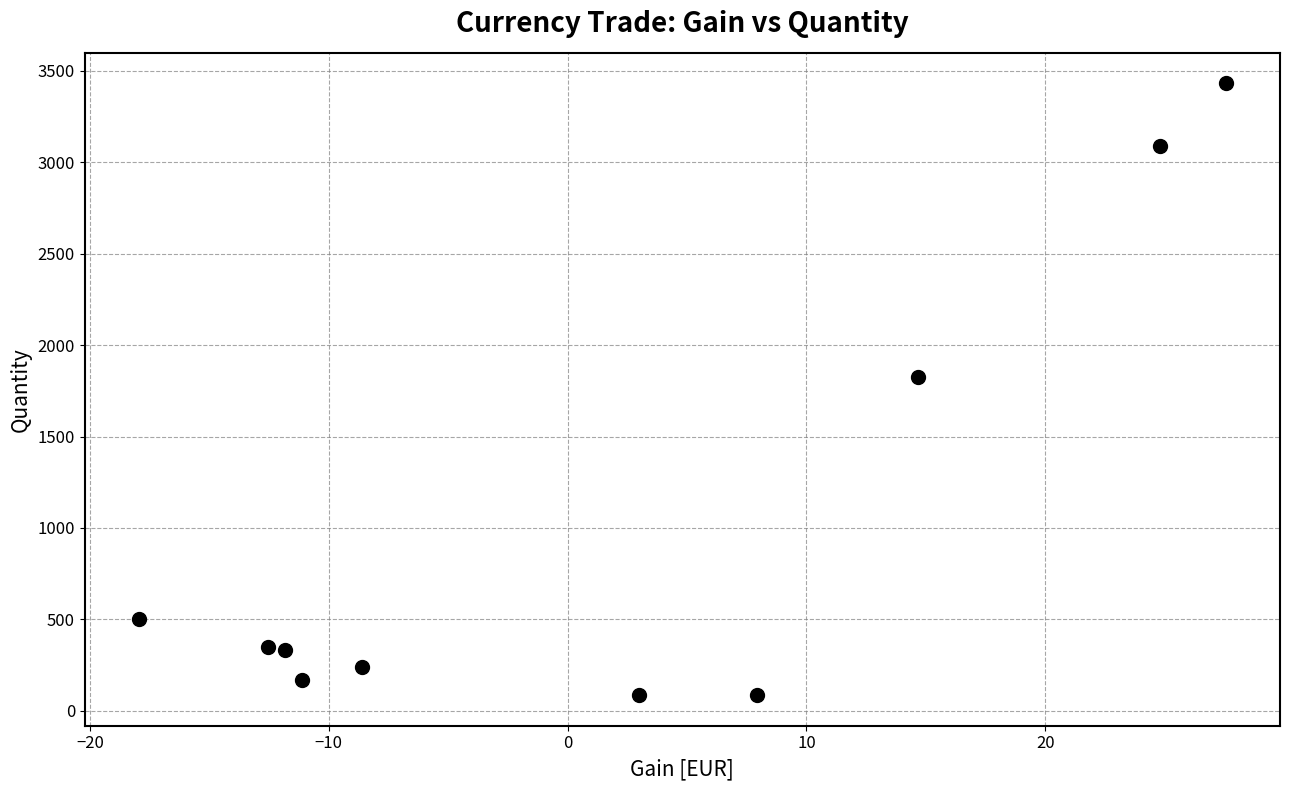

What is the range of Y values (max minus min)?

3347.0